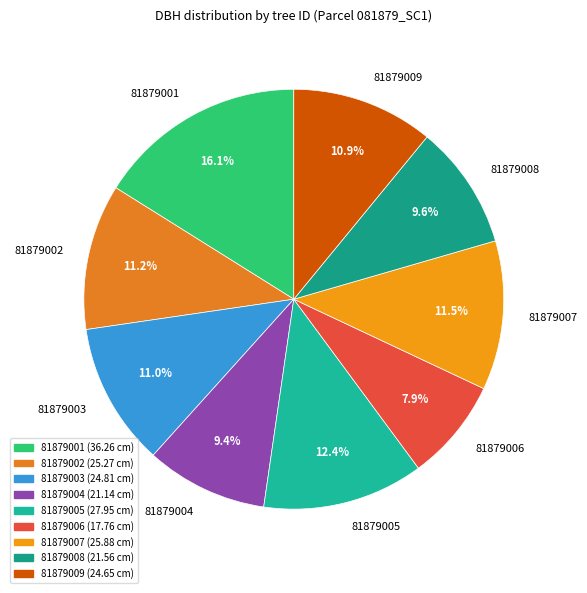

To the nearest percent, what percentage of the pie is 81879008?

10%